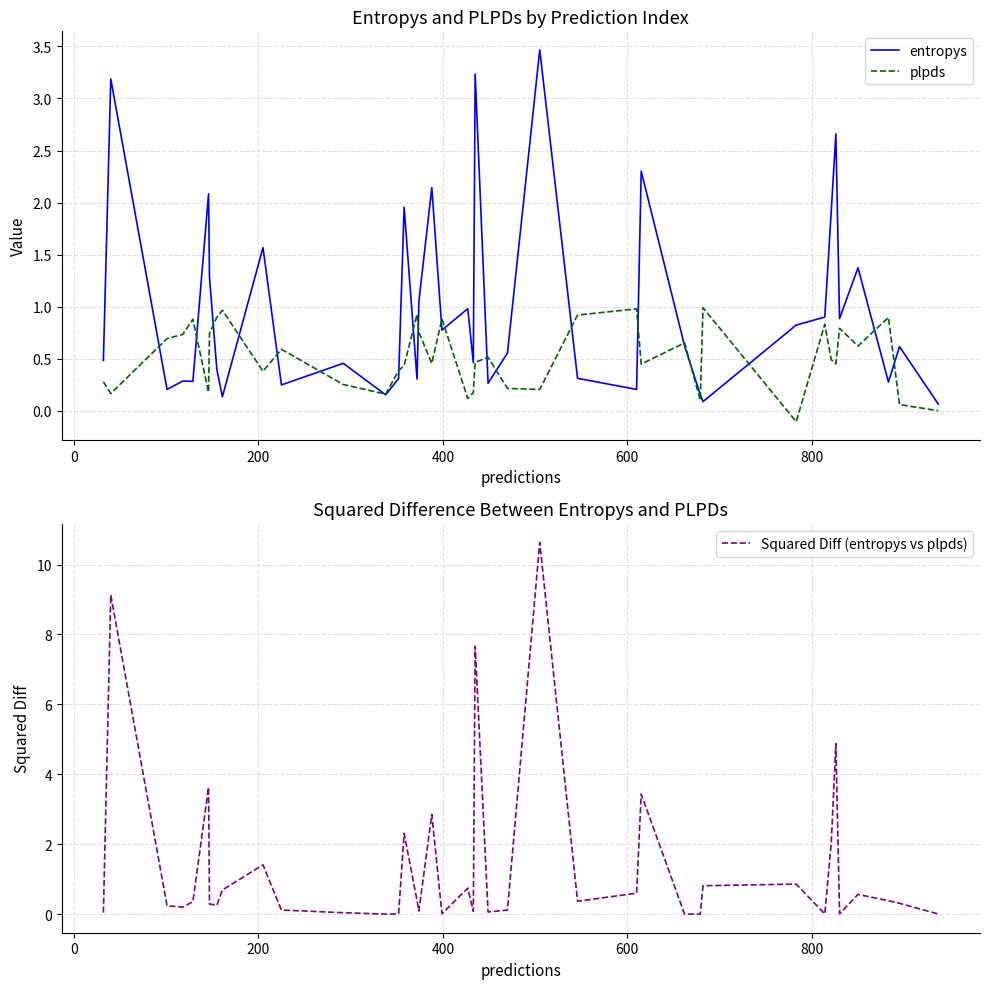

What is the greatest value displayed?

10.6